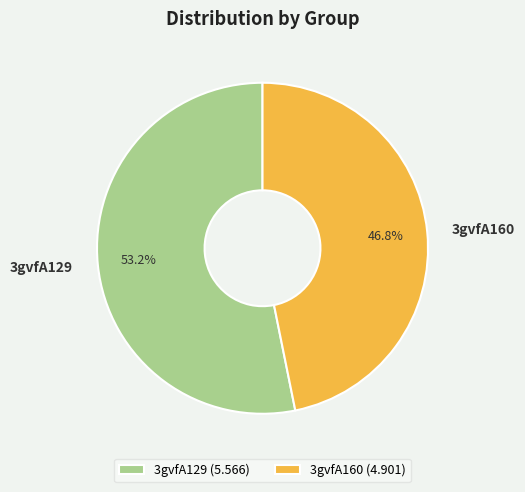

Count the number of slices in the pie.

2